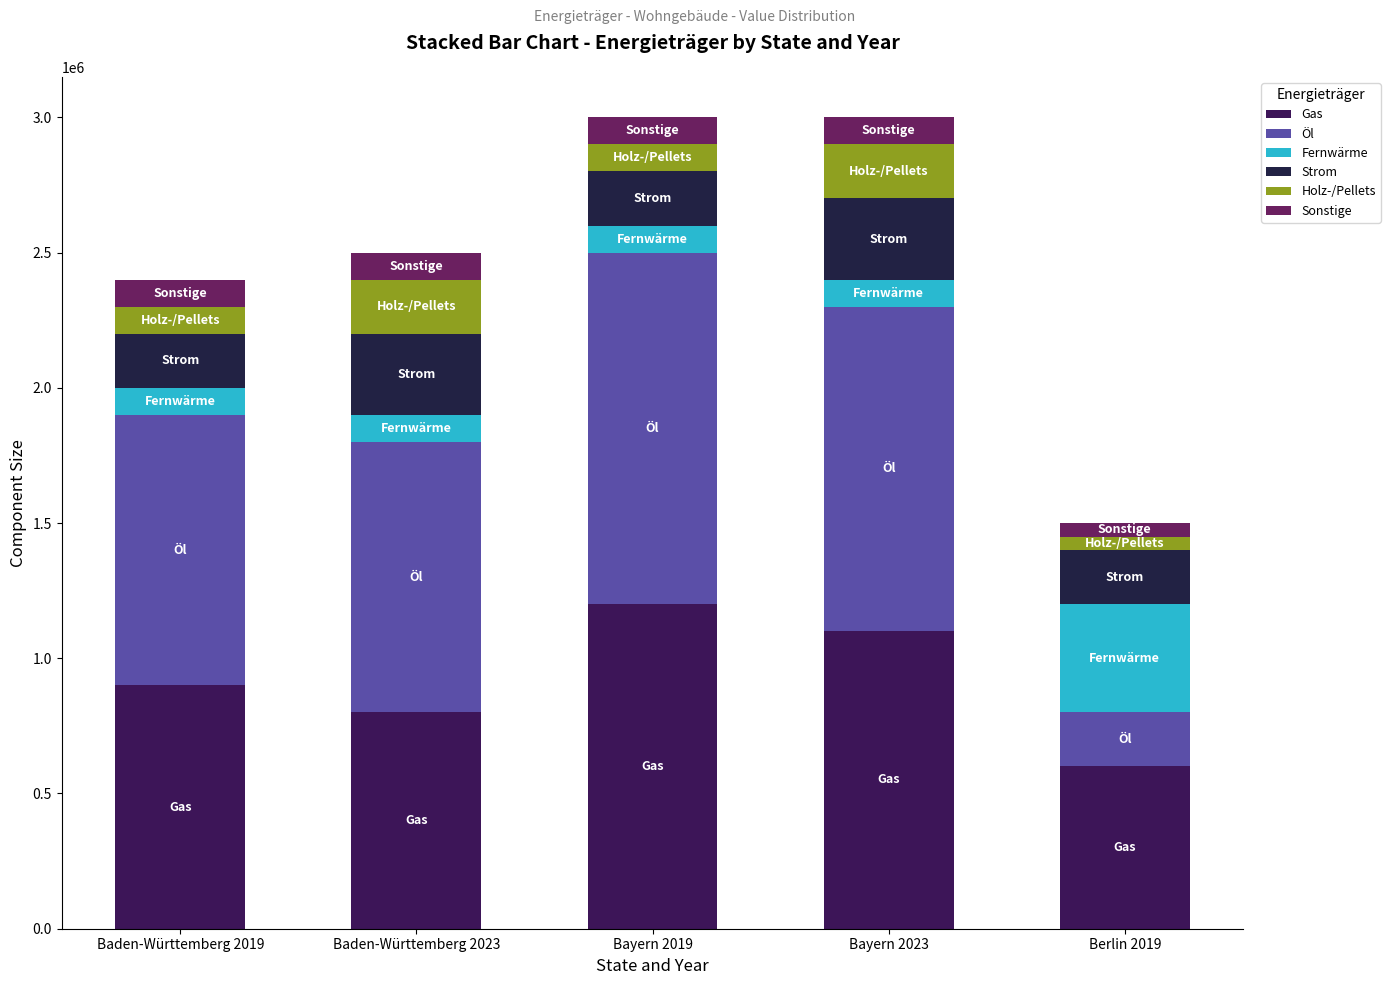

How many categories are shown in the chart?

5